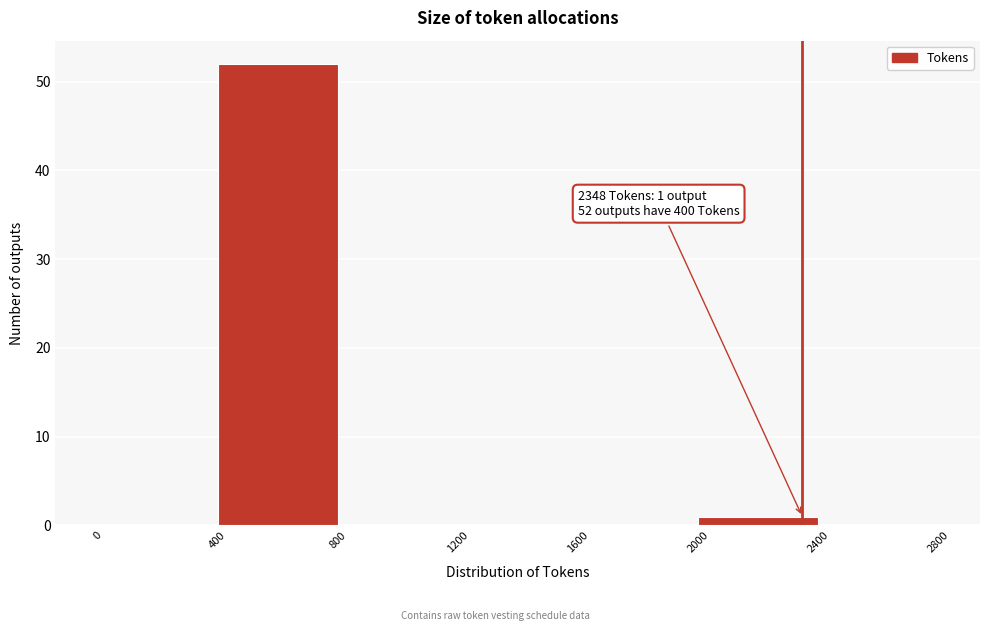

Over which range of the x-axis is the bar tallest?

400 to 800